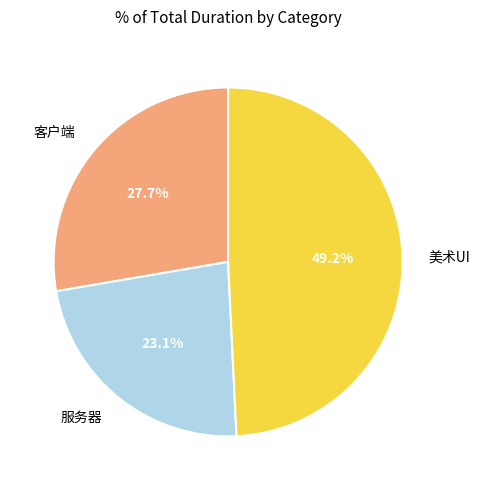

True or false: 客户端 accounts for 20% of the total.

False